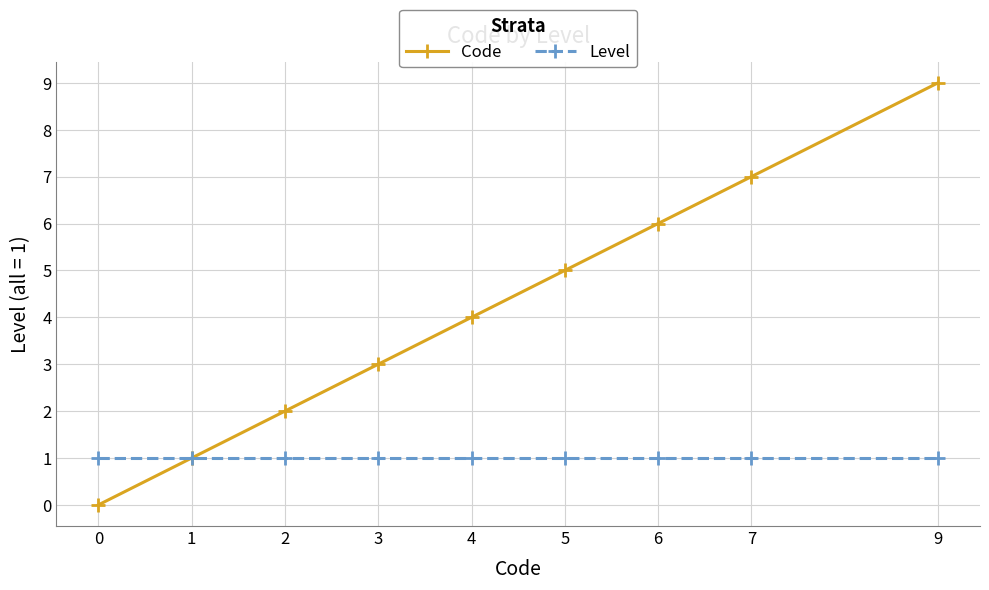

The Level series shows 2 at 5. True or false?

False